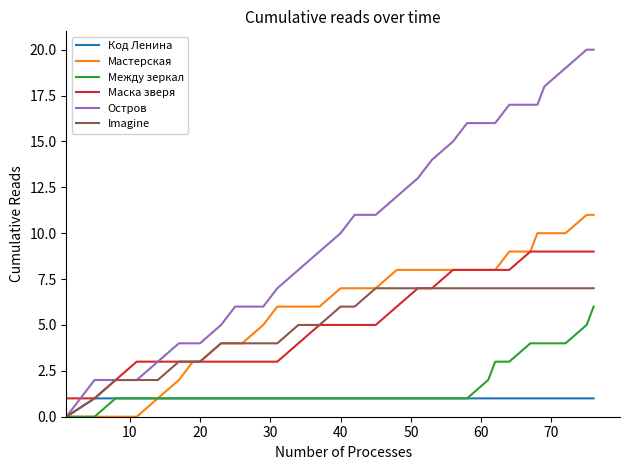

What is the highest value of the Маска зверя series?

9